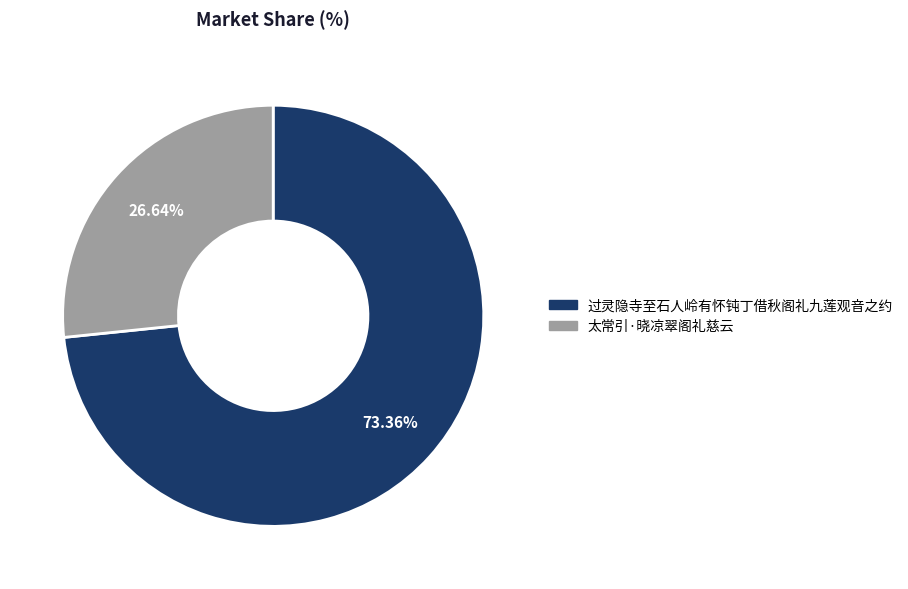

What portion of the pie excludes 过灵隐寺至石人岭有怀钝丁借秋阁礼九莲观音之约?

26.6%